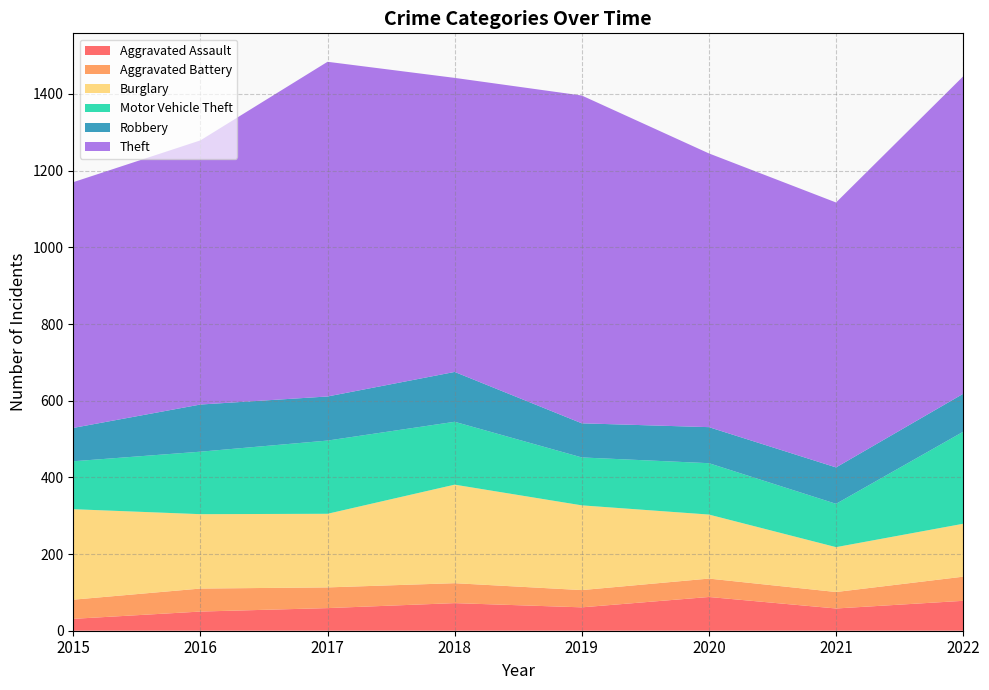

Reading left to right, transcribe all the data shown in this chart.

Aggravated Assault: 2015=31	2016=50	2017=59	2018=72	2019=61	2020=88	2021=58	2022=78
Aggravated Battery: 2015=50	2016=60	2017=54	2018=52	2019=45	2020=48	2021=43	2022=63
Burglary: 2015=236	2016=194	2017=192	2018=257	2019=221	2020=167	2021=117	2022=138
Motor Vehicle Theft: 2015=125	2016=163	2017=191	2018=164	2019=125	2020=134	2021=113	2022=240
Robbery: 2015=87	2016=123	2017=115	2018=130	2019=89	2020=94	2021=95	2022=99
Theft: 2015=641	2016=689	2017=873	2018=767	2019=855	2020=714	2021=691	2022=828